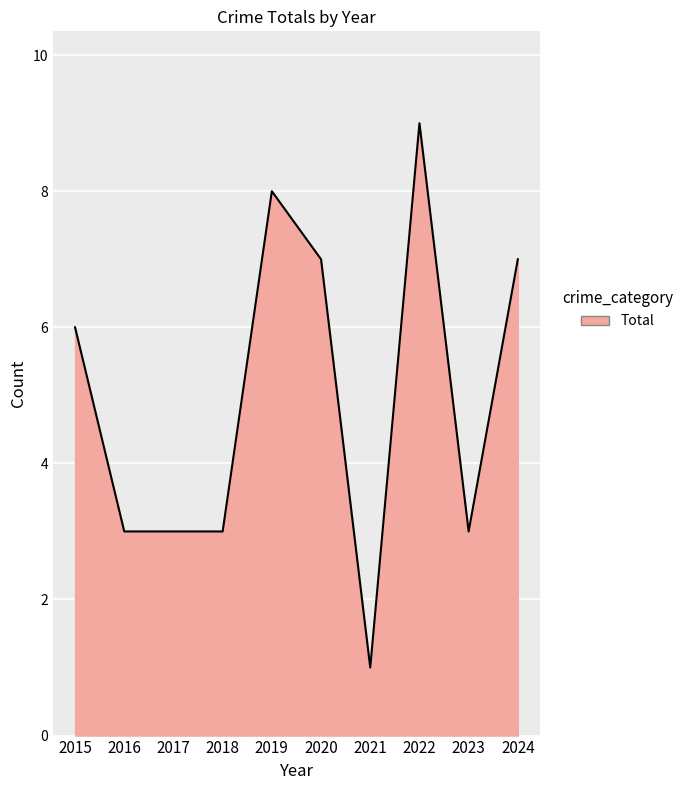

How many lines are shown in the chart?

1